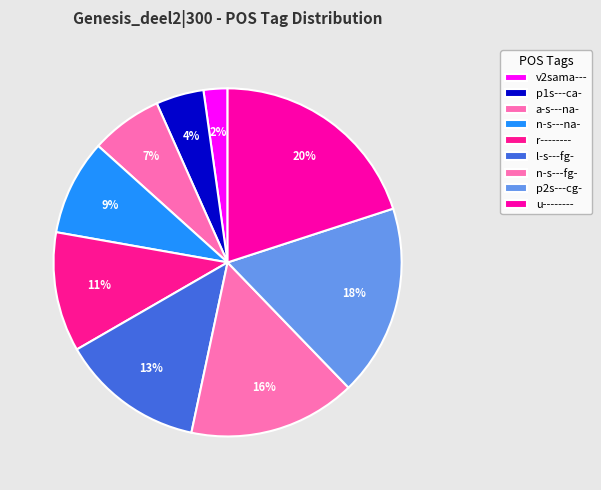

How many segments does this pie chart have?

9